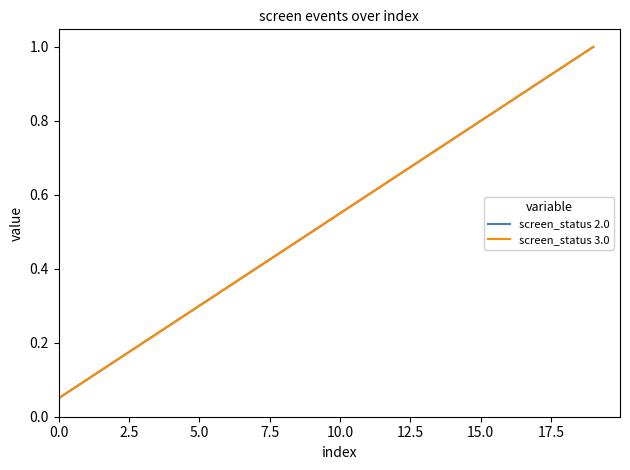

Which series has the largest range (max minus min)?

screen_status 2.0